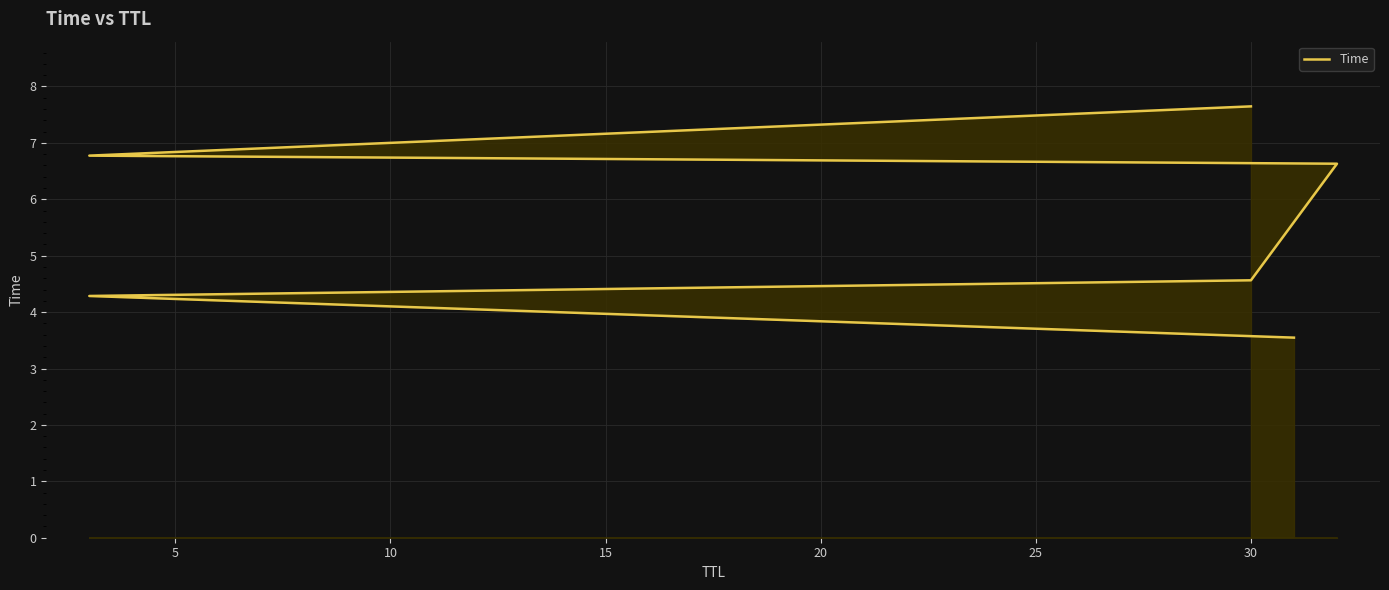

Reading left to right, what are all the values shown in this chart?

3.5	4.3	4.6	6.6	6.8	7.6